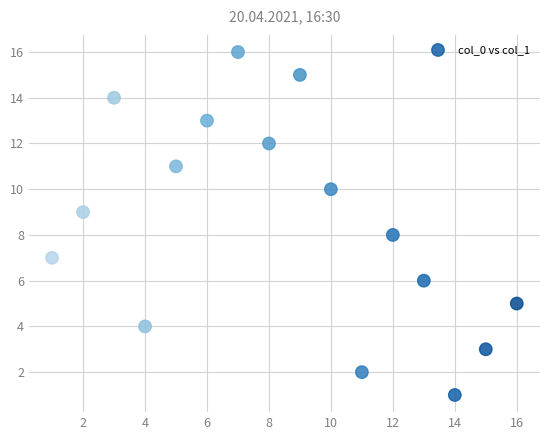

What is the range of Y values (max minus min)?

15